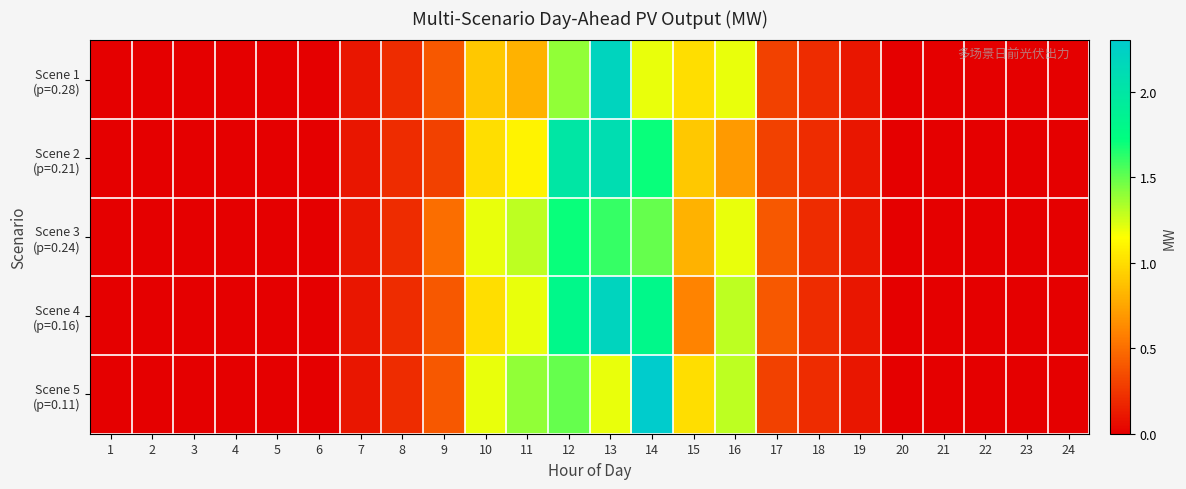

At which category does the chart reach its peak across all series?

14